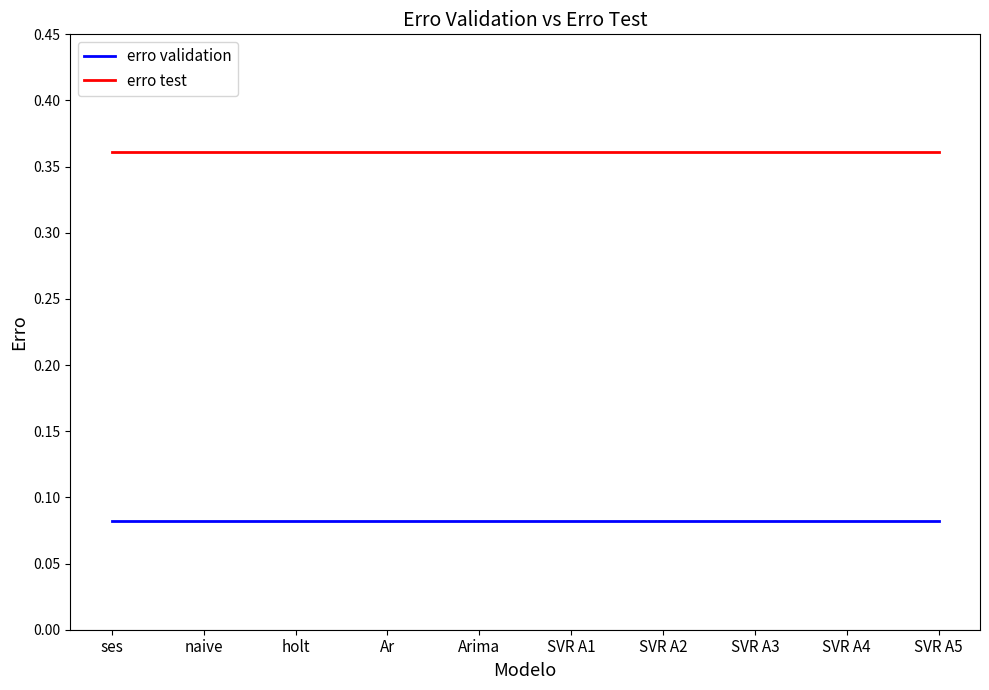

The erro test series shows 0.5 at holt. True or false?

False